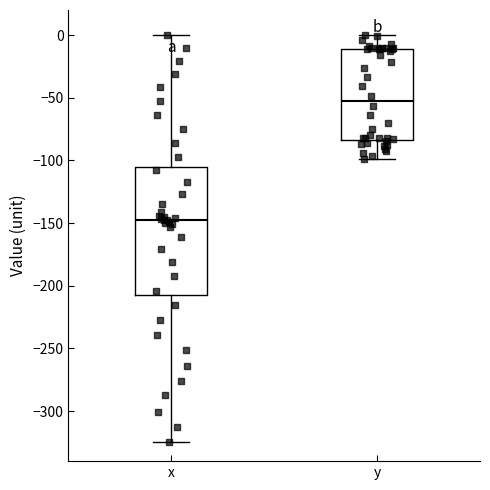

Reading left to right, transcribe this box plot: for each box, give where its median line is, the range the box spans, and where its two whiskers end, as read against the y-axis. The values are not printed on the chart, so give them approximately, as read against the axis.

x: median -145, box -205 to -105, whiskers -325 to 0
y: median -55, box -85 to -10, whiskers -100 to 0